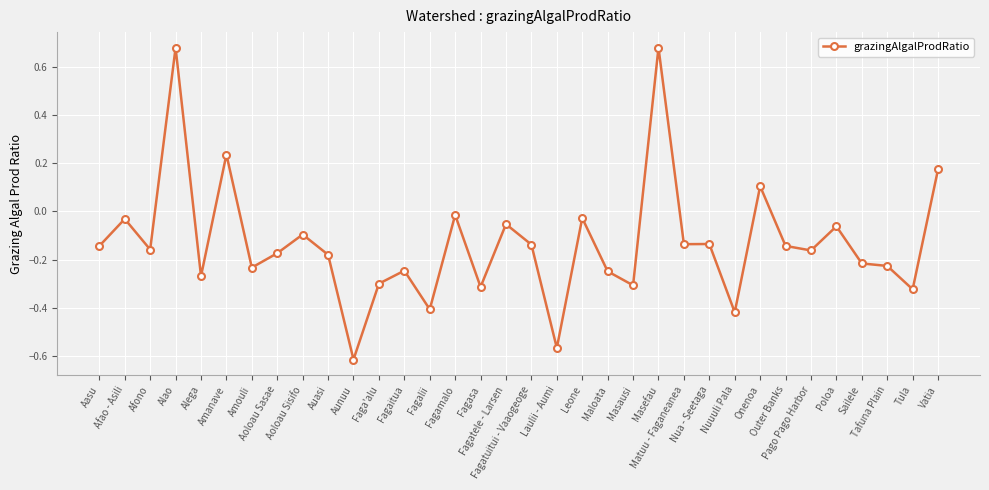

Which has a higher value, Matuu - Faganeanea or Onenoa?

Onenoa